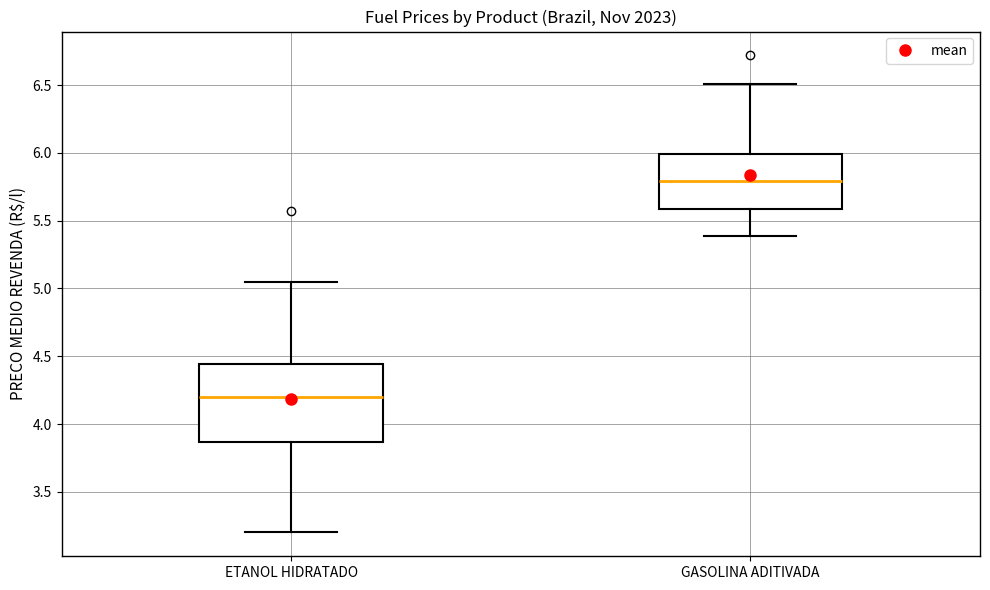

Reading left to right, transcribe this box plot: for each box, give where its median line is, the range the box spans, and where its two whiskers end, as read against the y-axis. The values are not printed on the chart, so give them approximately, as read against the axis.

ETANOL HIDRATADO: median 4.20, box 3.85 to 4.45, whiskers 3.20 to 5.05
GASOLINA ADITIVADA: median 5.80, box 5.60 to 6.00, whiskers 5.40 to 6.50